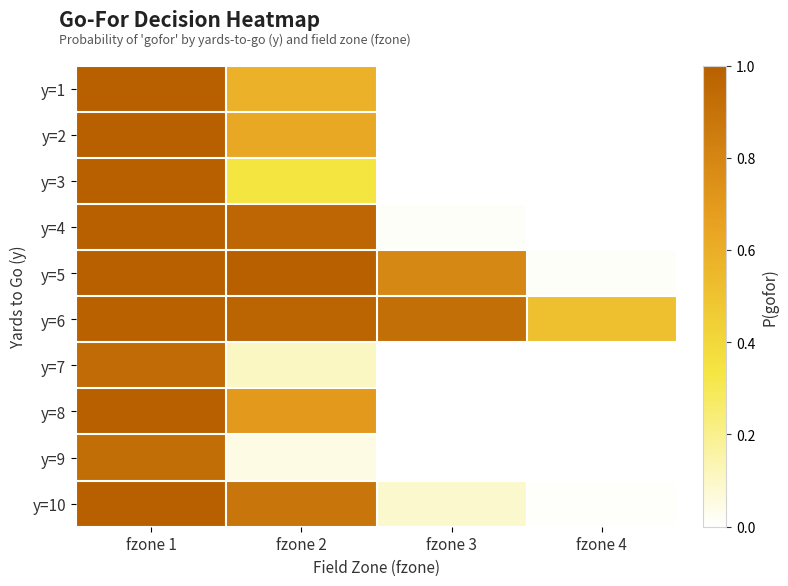

Reading left to right, list all the values displayed in this chart.

y=1: fzone 1=1.0	fzone 2=0.6	fzone 3=0.0	fzone 4=0.0
y=2: fzone 1=1.0	fzone 2=0.6	fzone 3=0.0	fzone 4=0.0
y=3: fzone 1=1.0	fzone 2=0.3	fzone 3=0.0	fzone 4=0.0
y=4: fzone 1=1.0	fzone 2=1.0	fzone 3=0.0	fzone 4=0.0
y=5: fzone 1=1.0	fzone 2=1.0	fzone 3=0.8	fzone 4=0.0
y=6: fzone 1=1.0	fzone 2=1.0	fzone 3=0.9	fzone 4=0.5
y=7: fzone 1=0.9	fzone 2=0.1	fzone 3=0.0	fzone 4=0.0
y=8: fzone 1=1.0	fzone 2=0.7	fzone 3=0.0	fzone 4=0.0
y=9: fzone 1=0.9	fzone 2=0.0	fzone 3=0.0	fzone 4=0.0
y=10: fzone 1=1.0	fzone 2=0.9	fzone 3=0.1	fzone 4=0.0